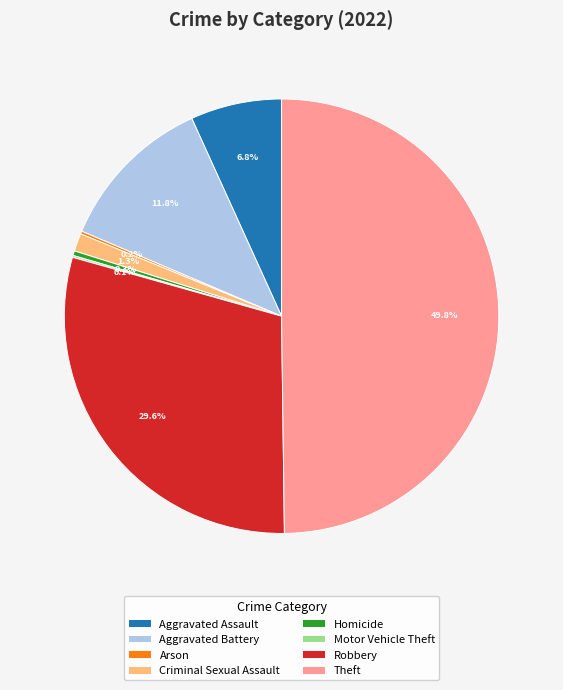

To the nearest percent, what is the average slice percentage?

12%